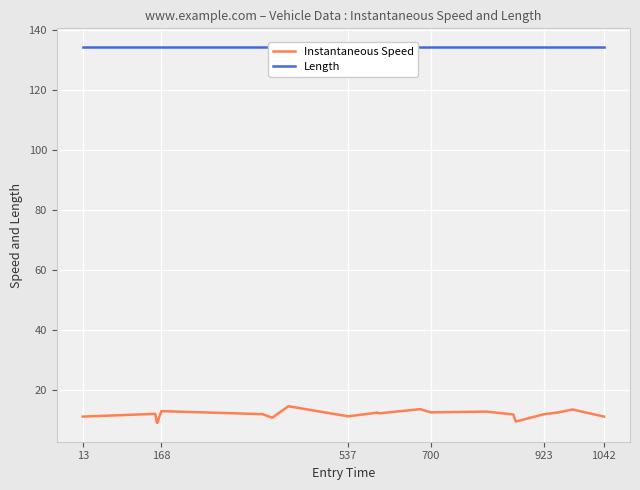

What is the lowest value of the Instantaneous Speed series?

9.0